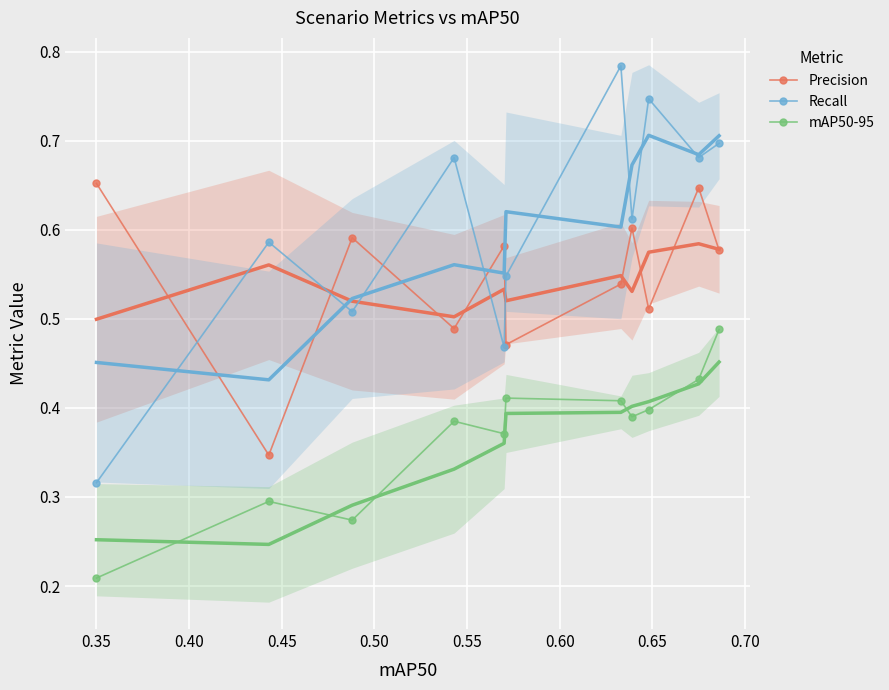

True or false: mAP50-95 and Precision cross at least once.

False